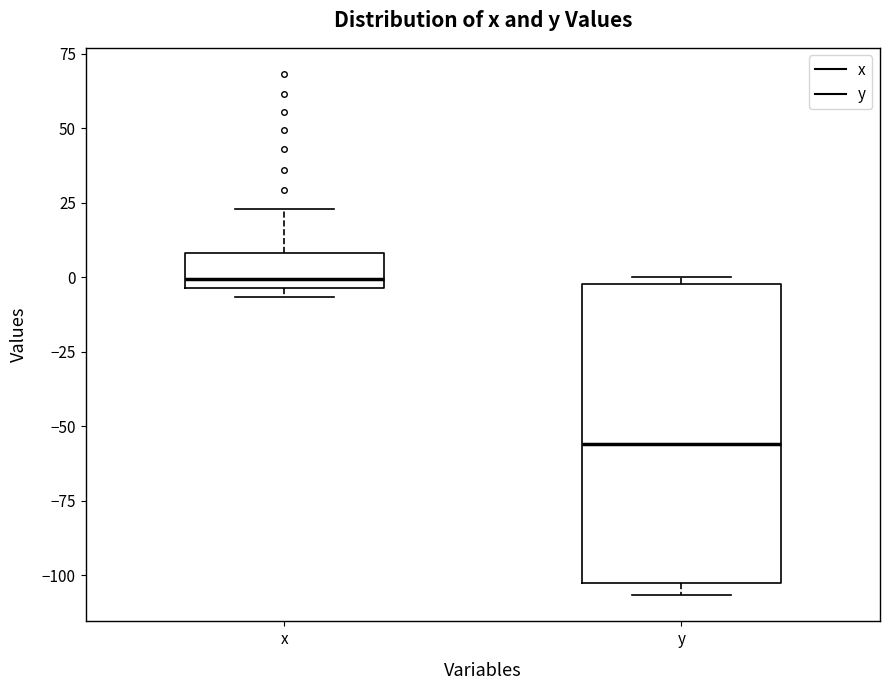

Where is the upper edge of the box for y on the y-axis? The values are not printed on the chart, so give them approximately, as read against the axis.

0